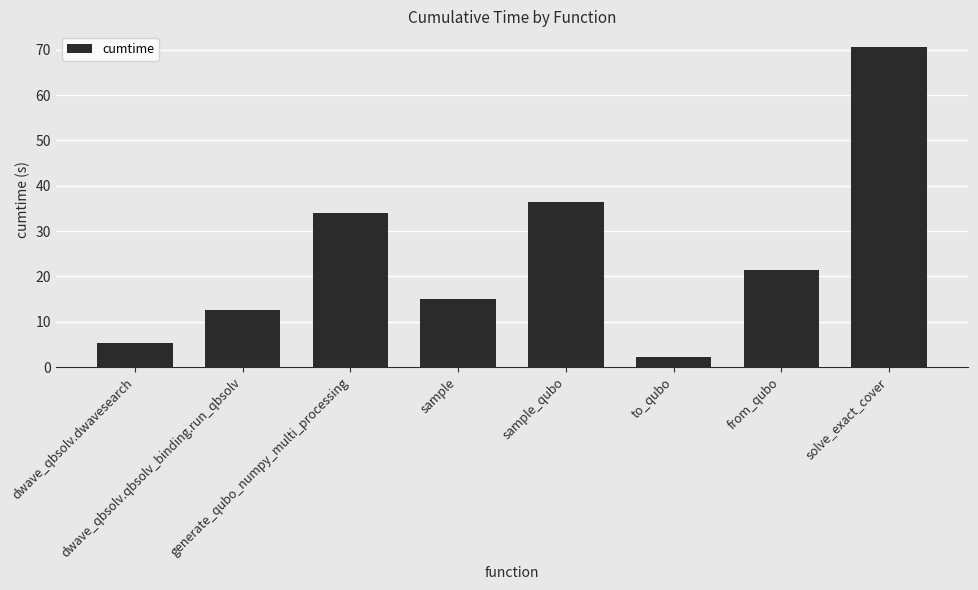

Which has a higher value, sample_qubo or dwave_qbsolv.qbsolv_binding.run_qbsolv?

sample_qubo